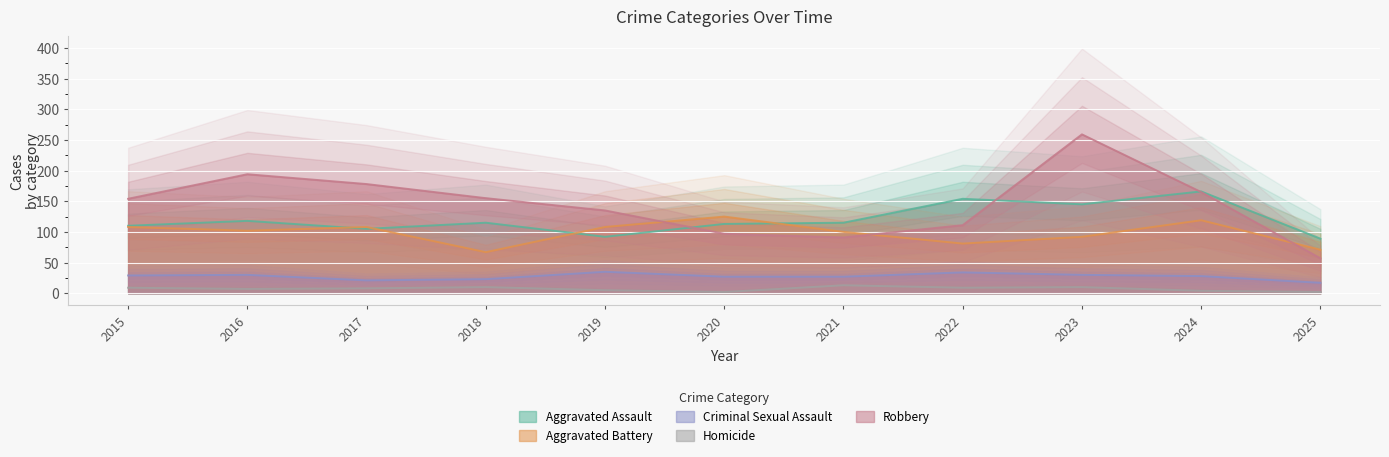

The value of Homicide at 2015 is 9. True or false?

True